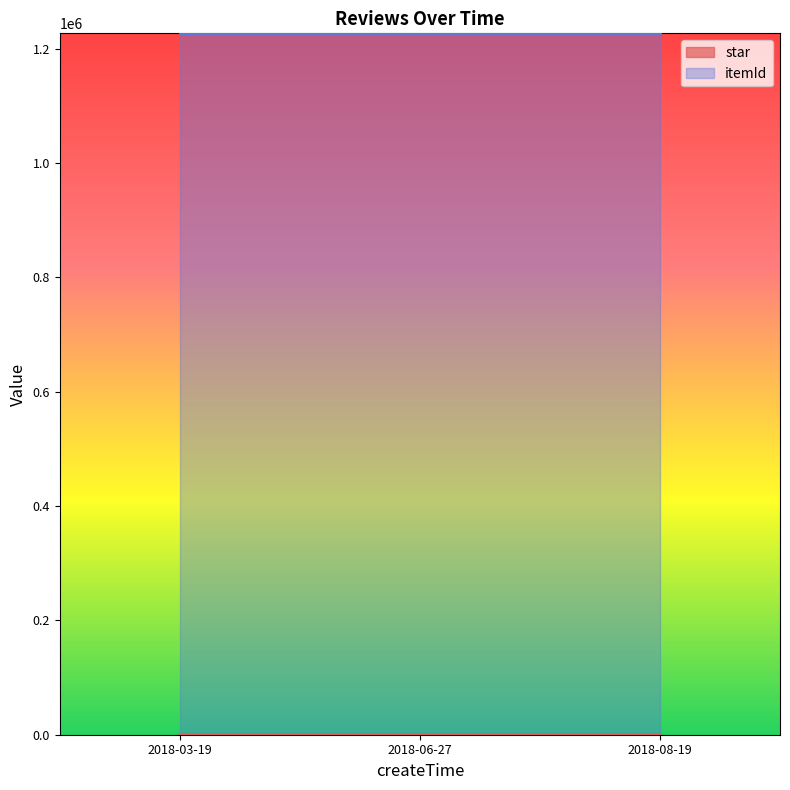

Which category has the highest value across all series?

2018-03-19